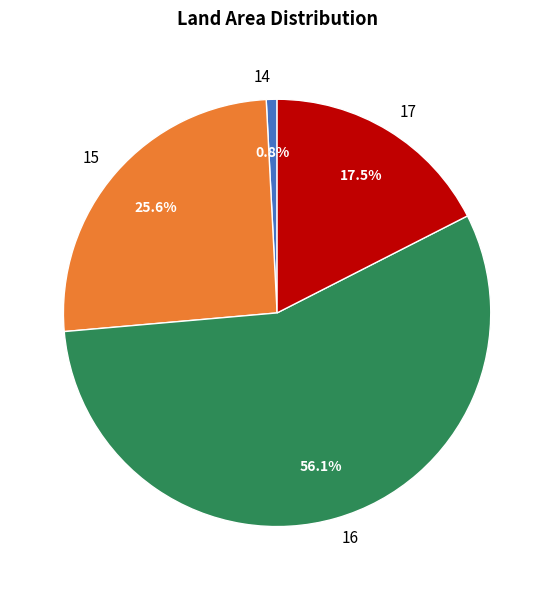

To the nearest percent, what is the difference between the 15 and 14 slice percentages?

25%